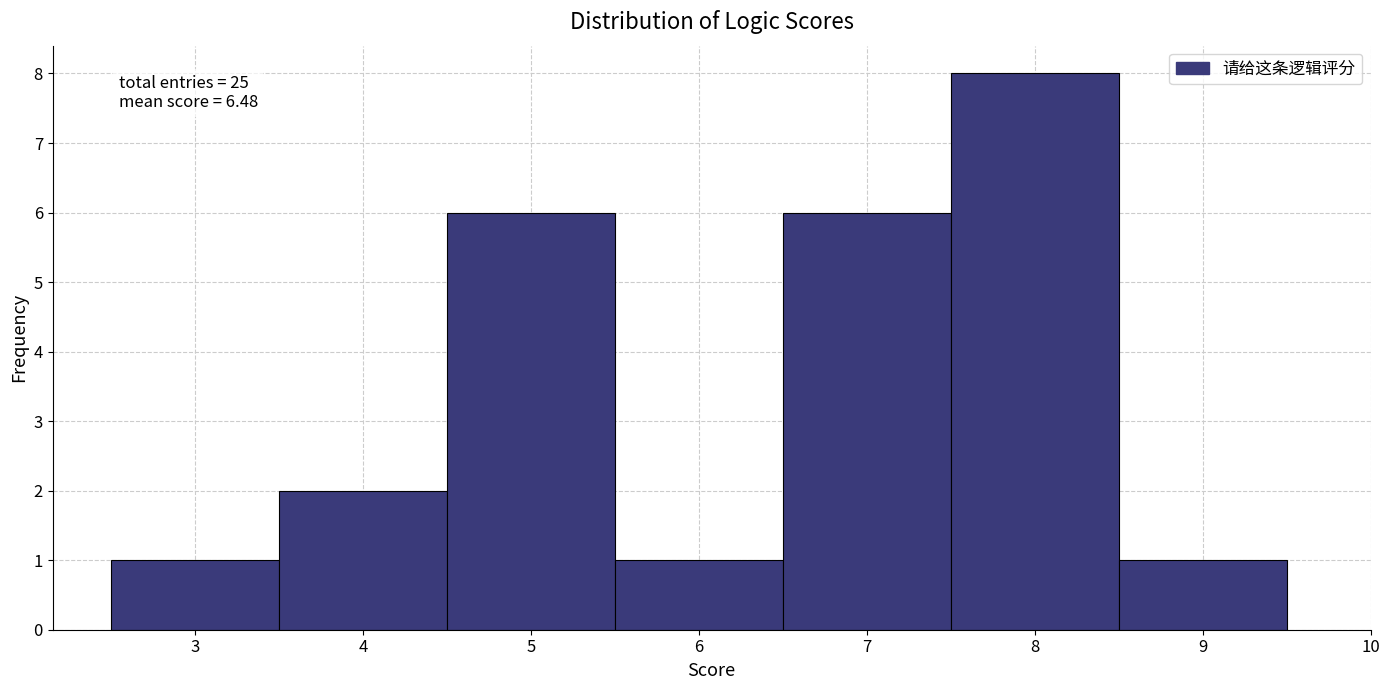

Which range on the x-axis has the tallest bar?

7.5 to 8.5